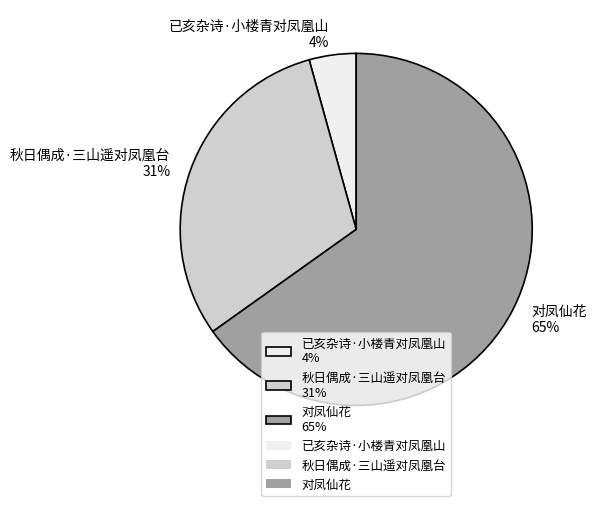

To the nearest percent, what percentage of the pie is 对凤仙花?

65%